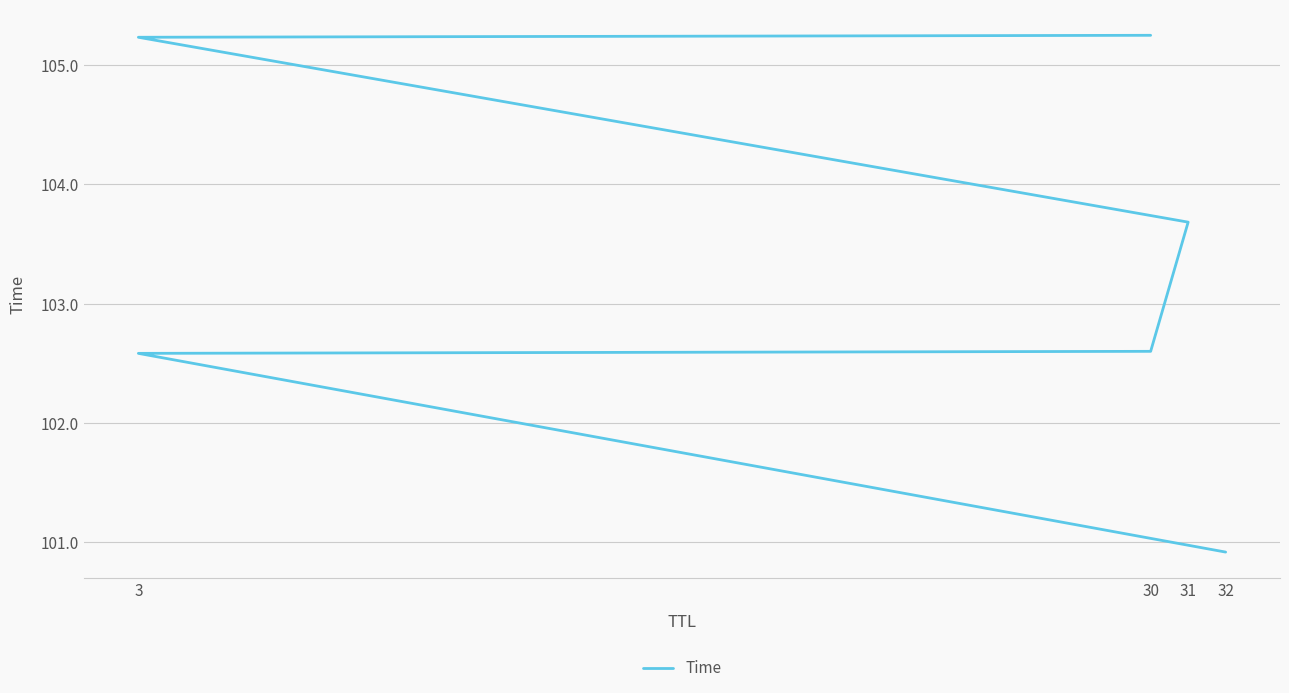

Reading right to left, transcribe all the data shown in this chart.

105.2	105.2	103.7	102.6	102.6	100.9